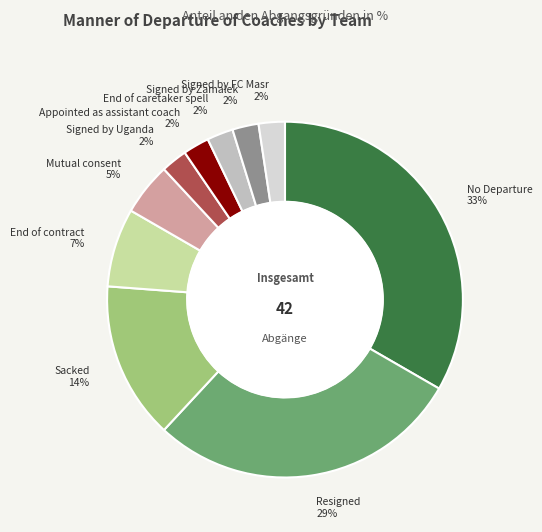

To the nearest percent, what is the average slice percentage?

10%